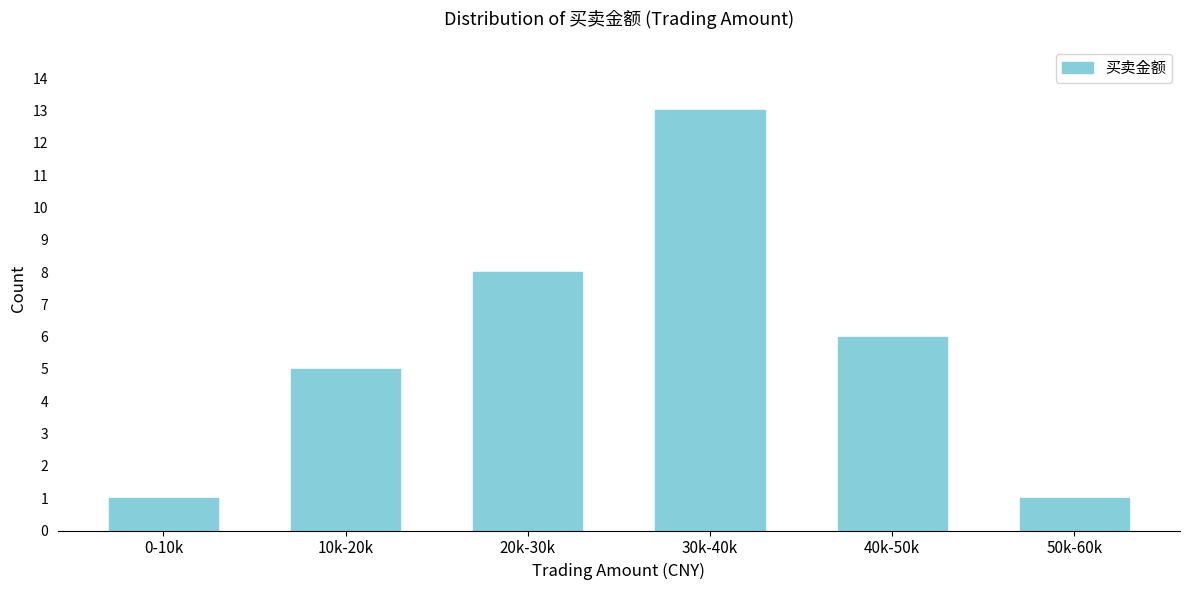

Reading right to left, what are all the values shown in this chart?

1	6	13	8	5	1